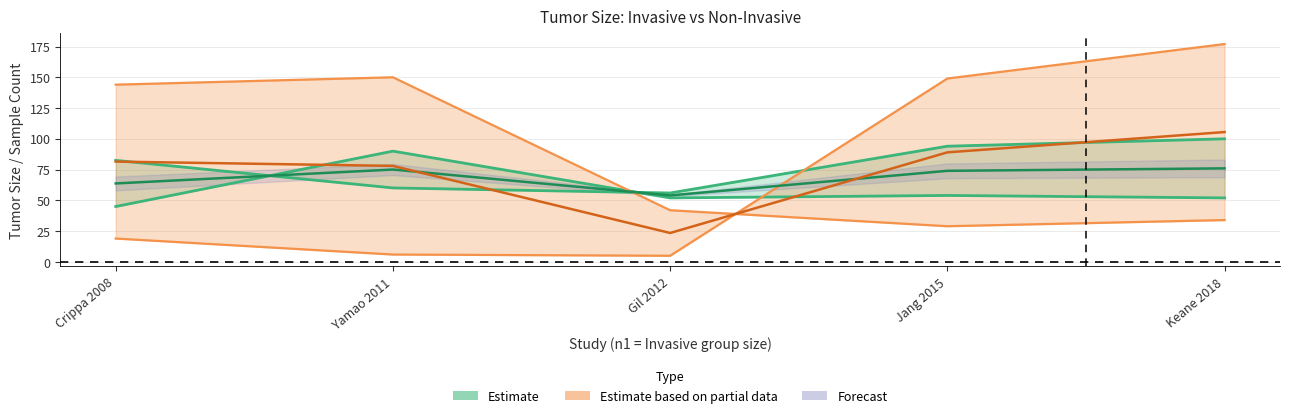

How many times do e2 and n2 cross each other?

1